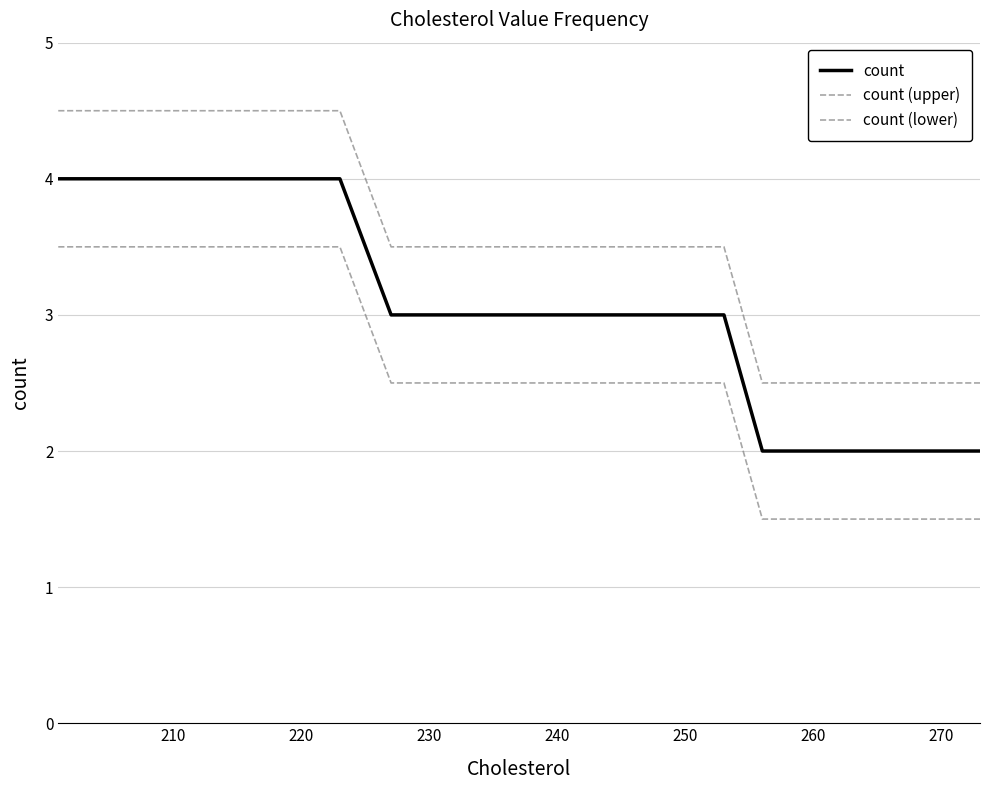

Count the count (lower) values in the range 1 to 2.

8